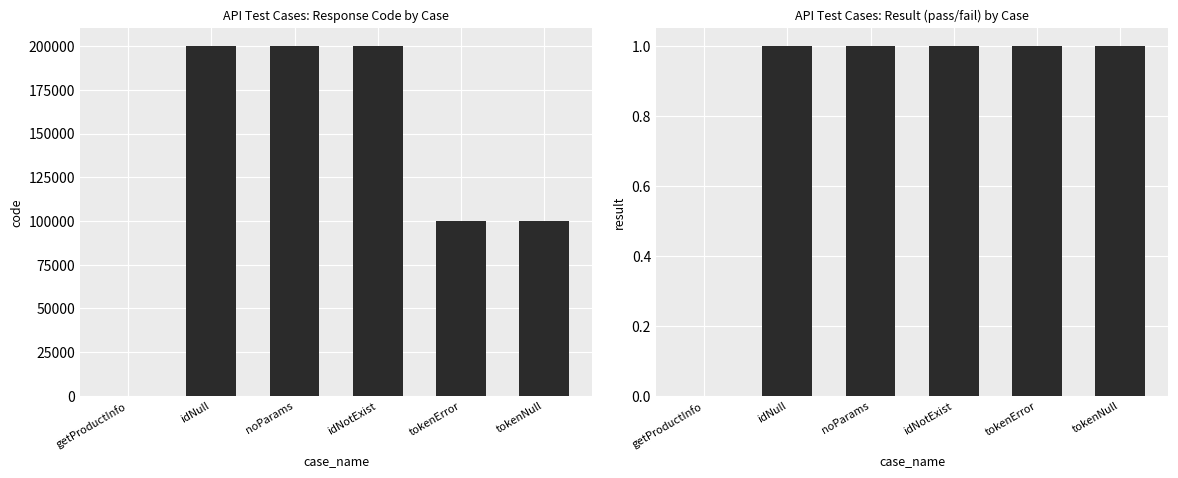

Where is result nearest to the value 0?

getProductInfo